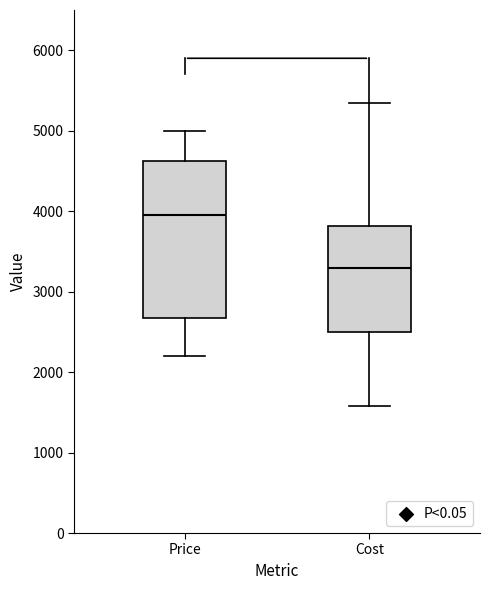

Which box's median line is the lowest?

Cost